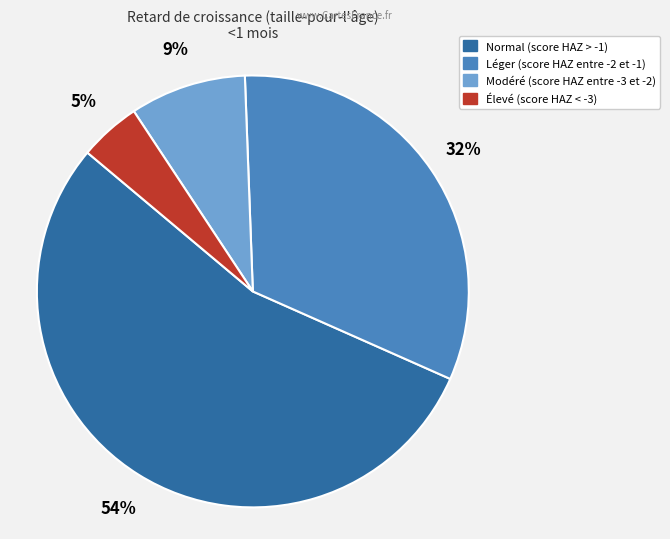

Does Léger (score HAZ entre -2 et -1) represent more than half of the total?

No